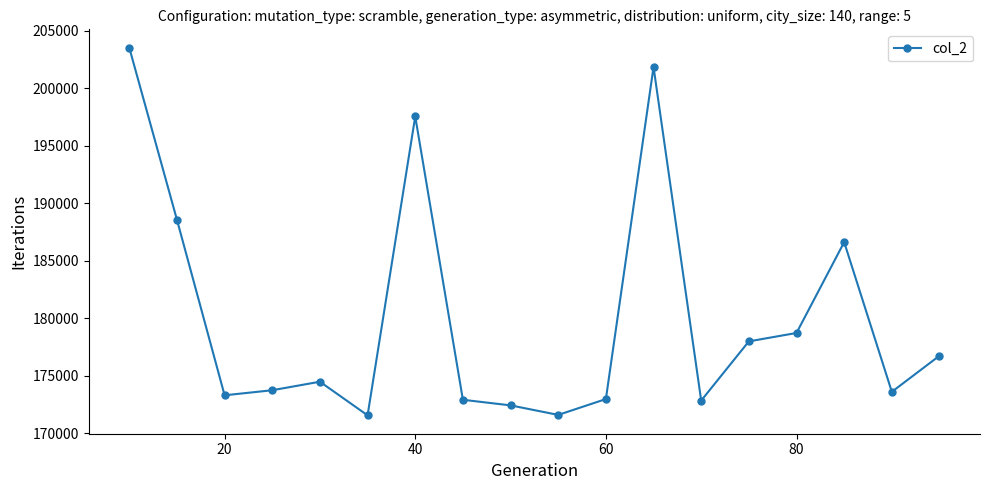

What is the greatest value displayed?

203530